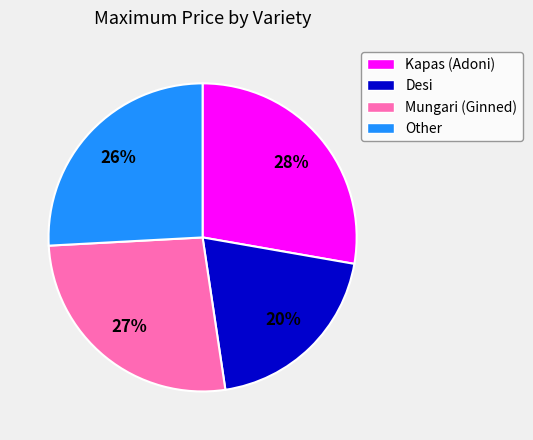

Does any single category account for the majority?

No